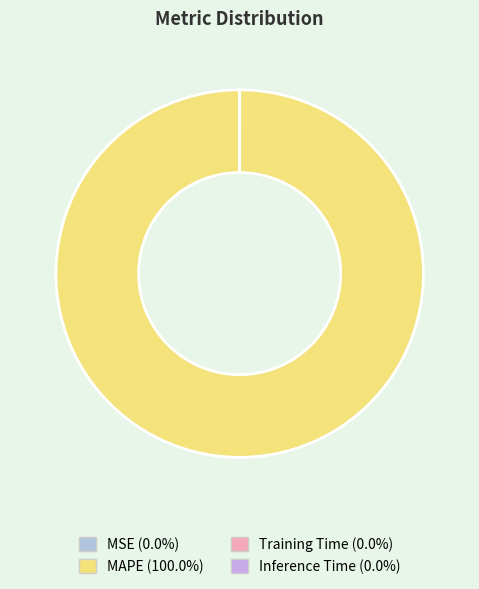

Rank the categories by value from lowest to highest.

MSE, Inference Time, Training Time, MAPE